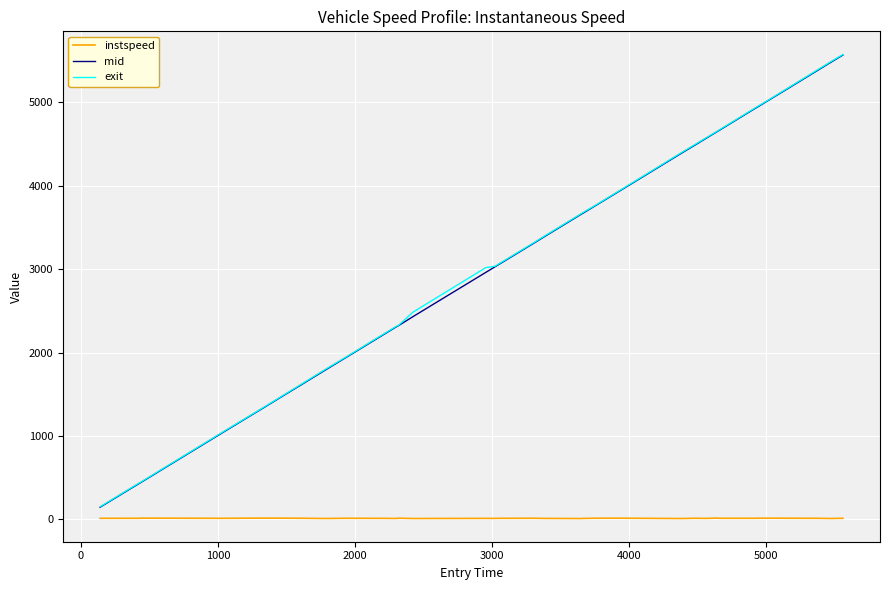

What is the maximum value shown in the chart?

5573.4